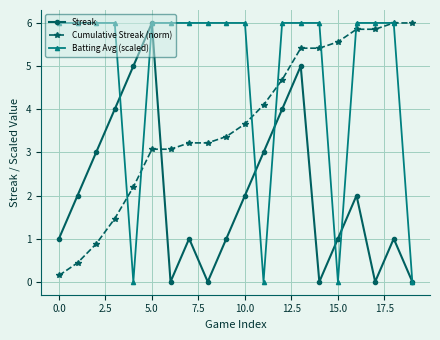

What is the value of the Batting Avg (scaled) point at the 2nd from the left?

6.0